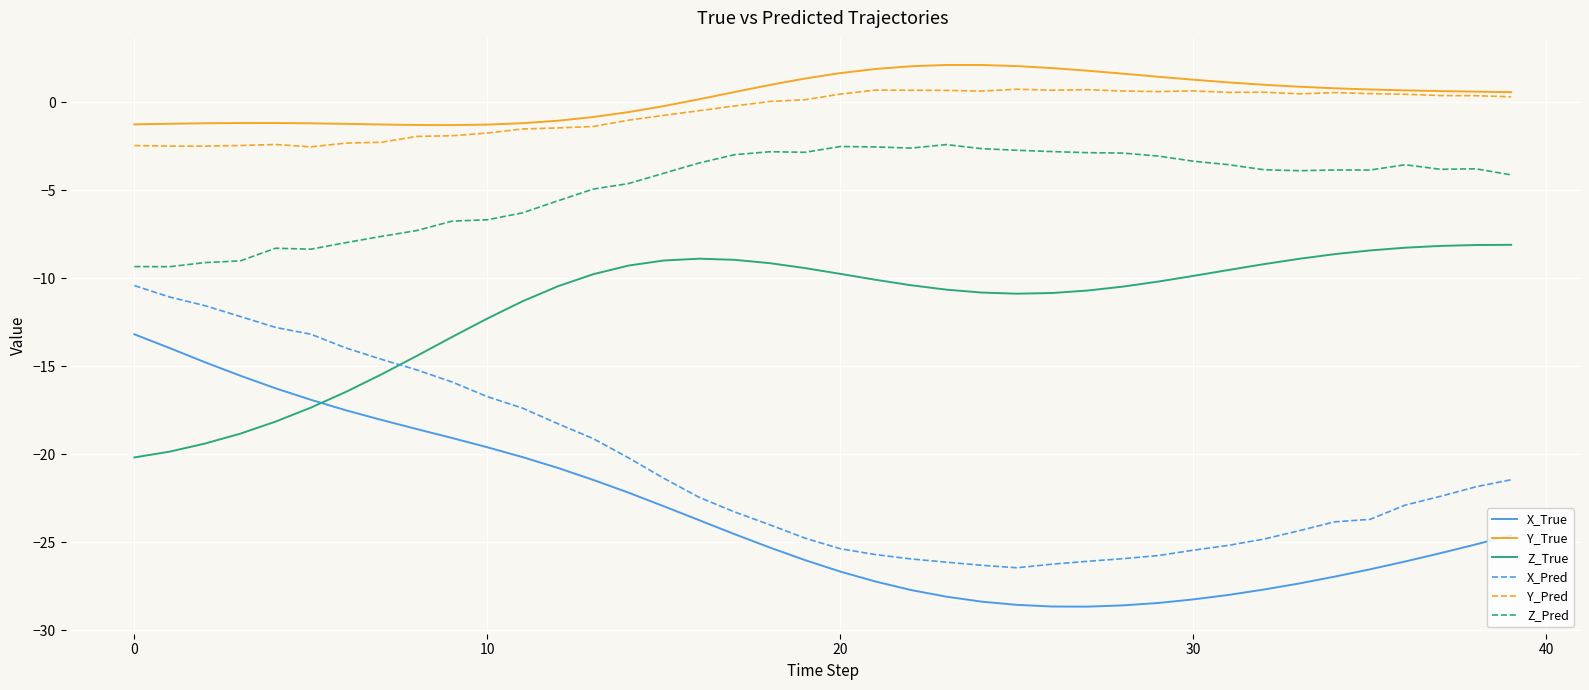

True or false: X_Pred and X_True intersect in this chart.

False